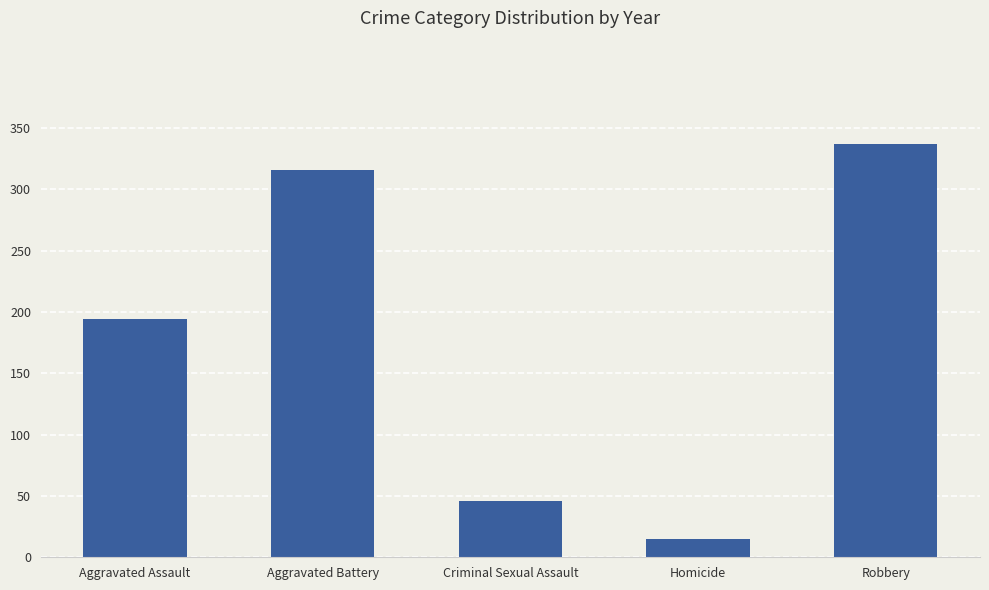

Rank the categories by value from lowest to highest.

Homicide, Criminal Sexual Assault, Aggravated Assault, Aggravated Battery, Robbery